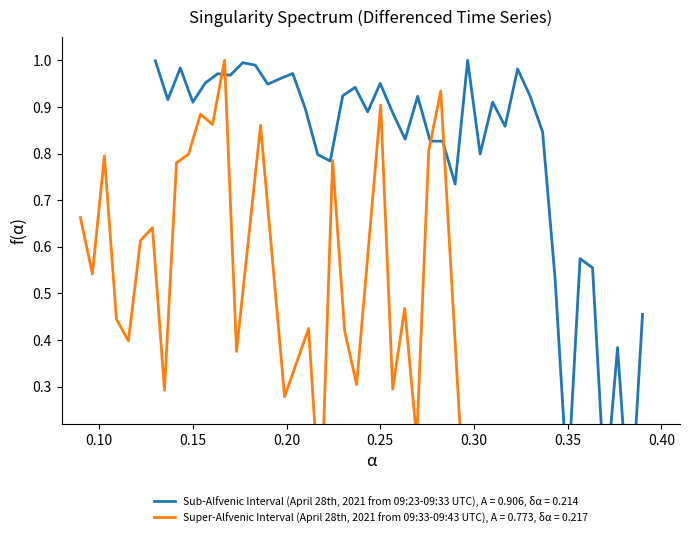

What is the value of the 2nd point from the left?

0.9